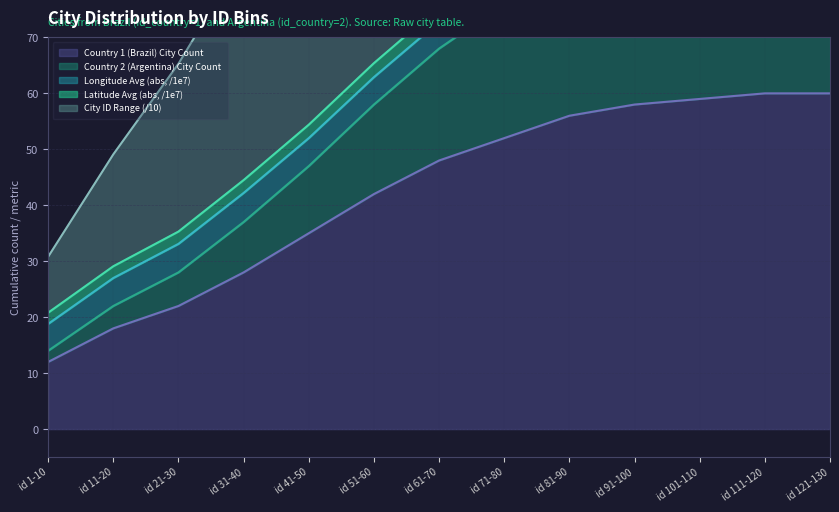

What is the sum of the Latitude Avg (abs, /1e7) values at id 1-10 and id 121-130?

258.2